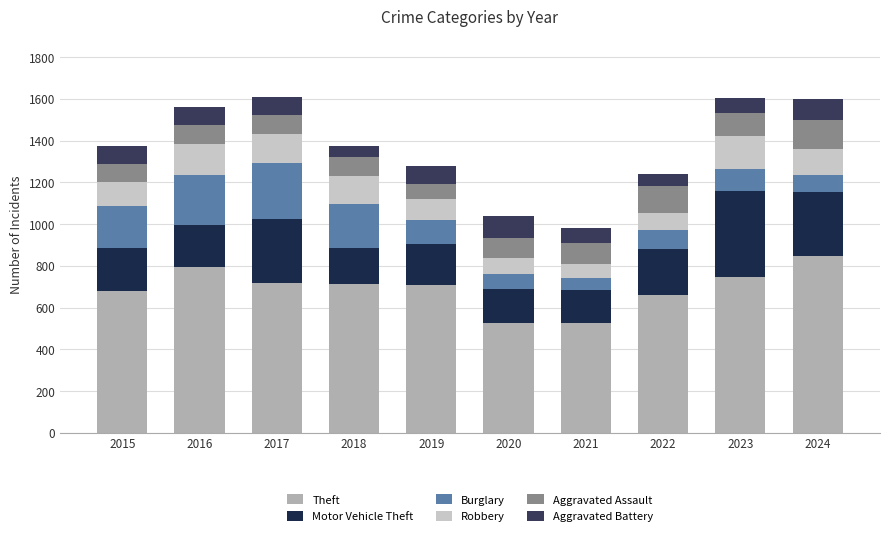

At which label does Theft first exceed 715?

2016